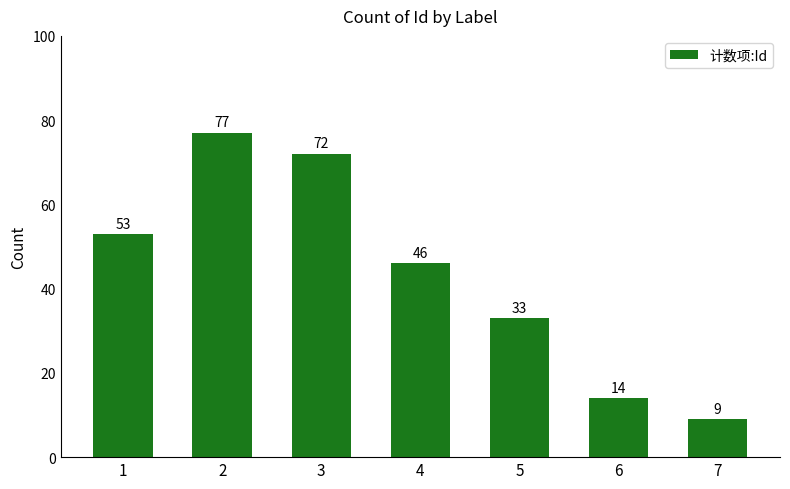

At which label does the data first exceed 46?

1